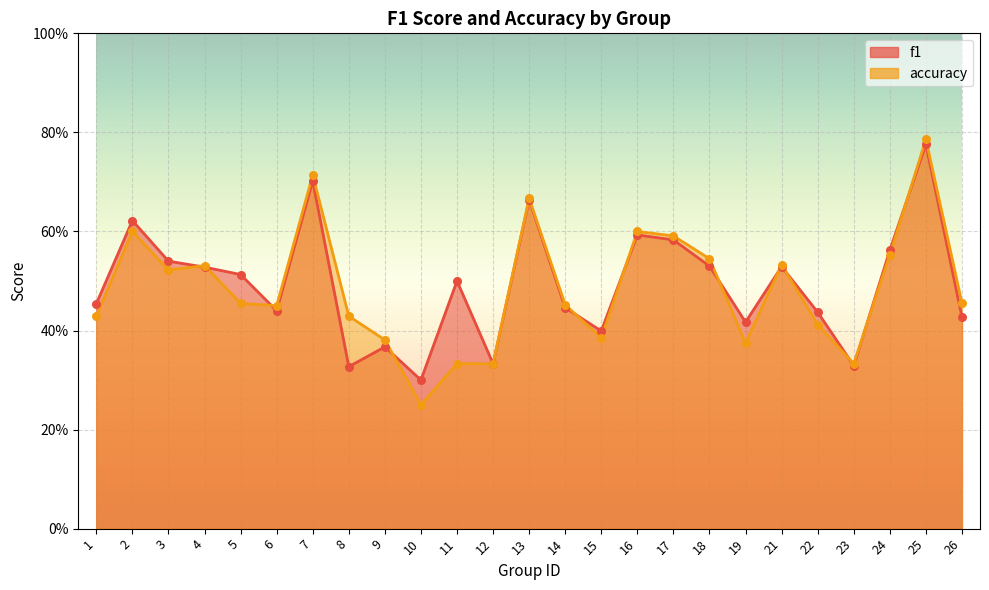

What are all the series names shown in the legend?

f1, accuracy